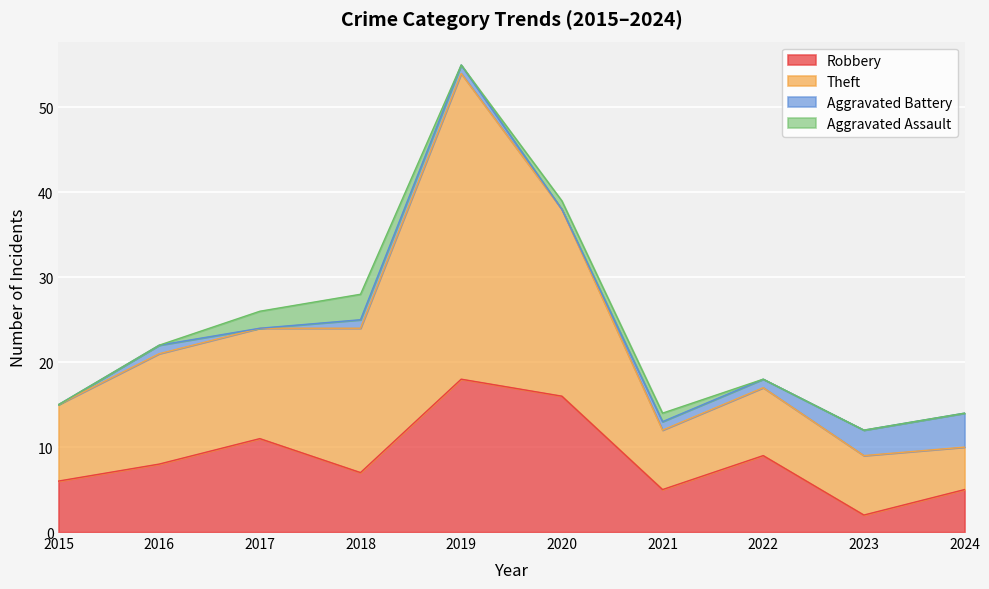

At which category is the sum across all series the highest?

2019